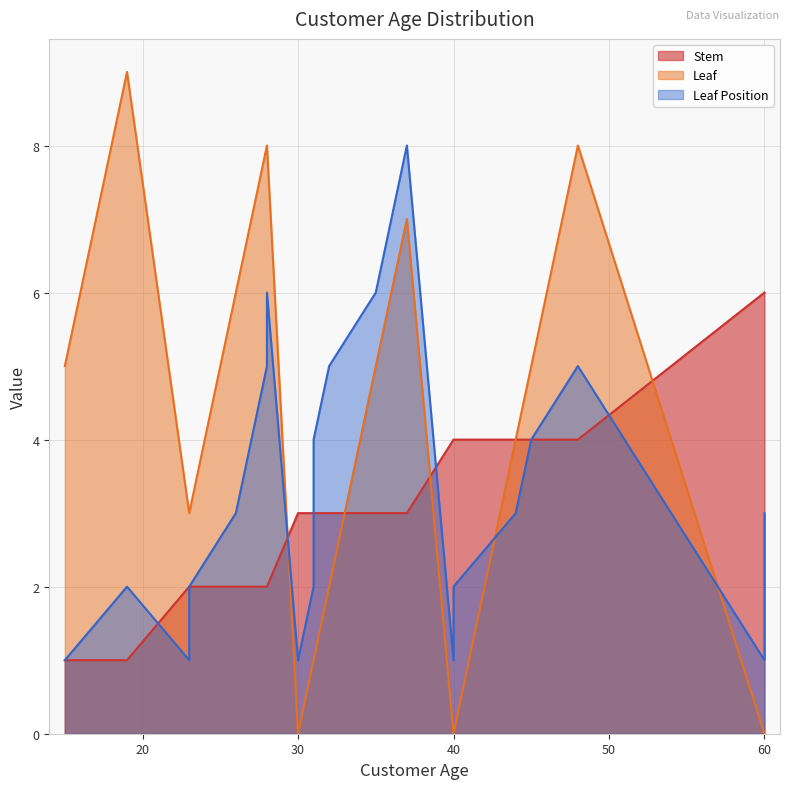

What is the sum of the Stem values at 31 and 32?

6